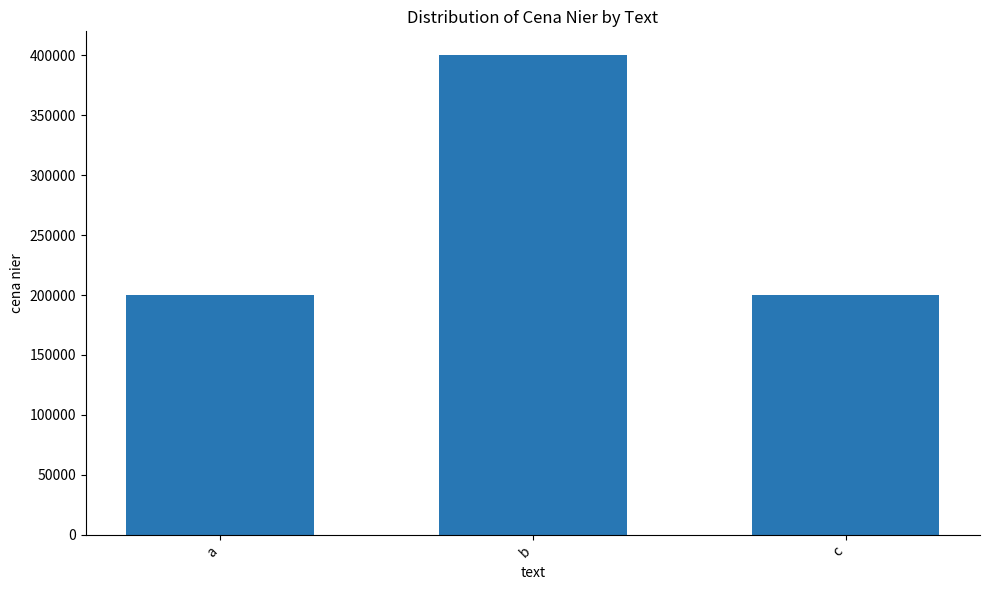

Which label corresponds to the largest value in the chart?

b